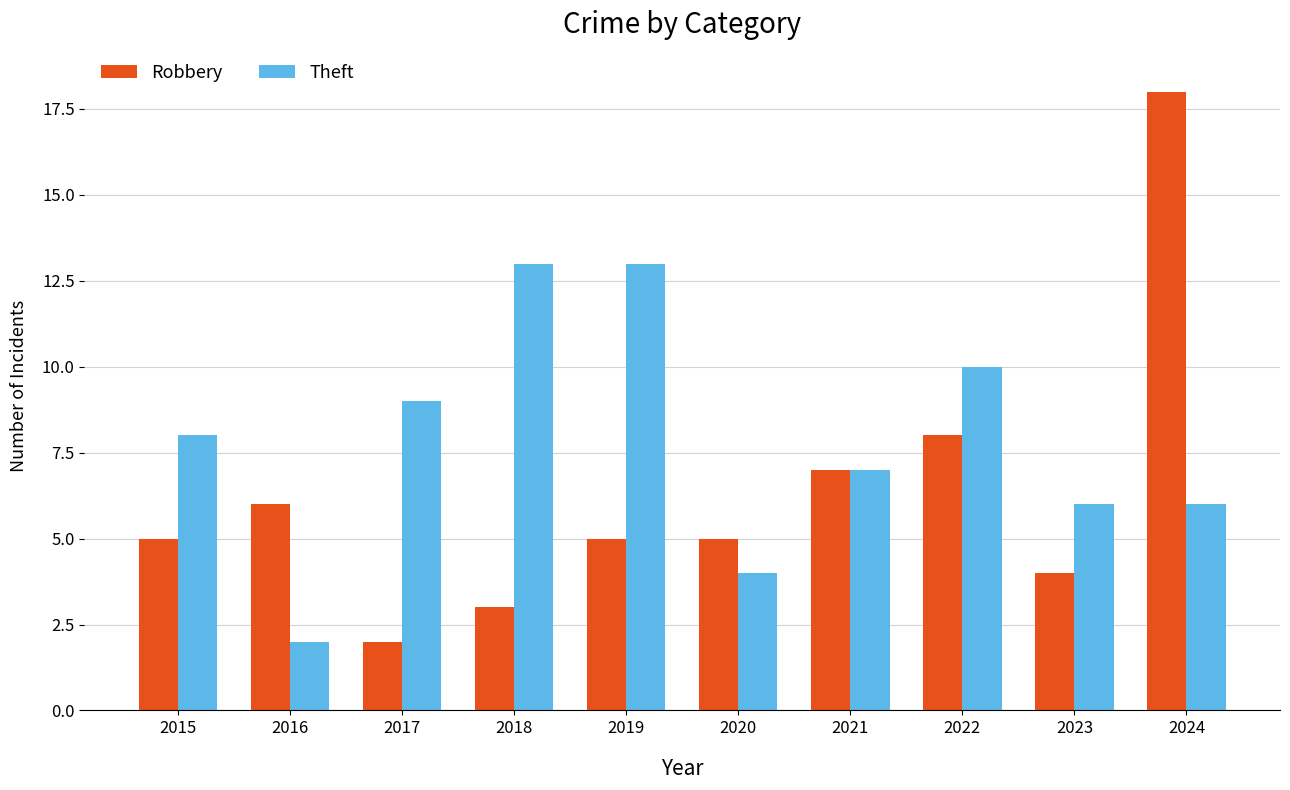

Count the number of data series in this chart.

2